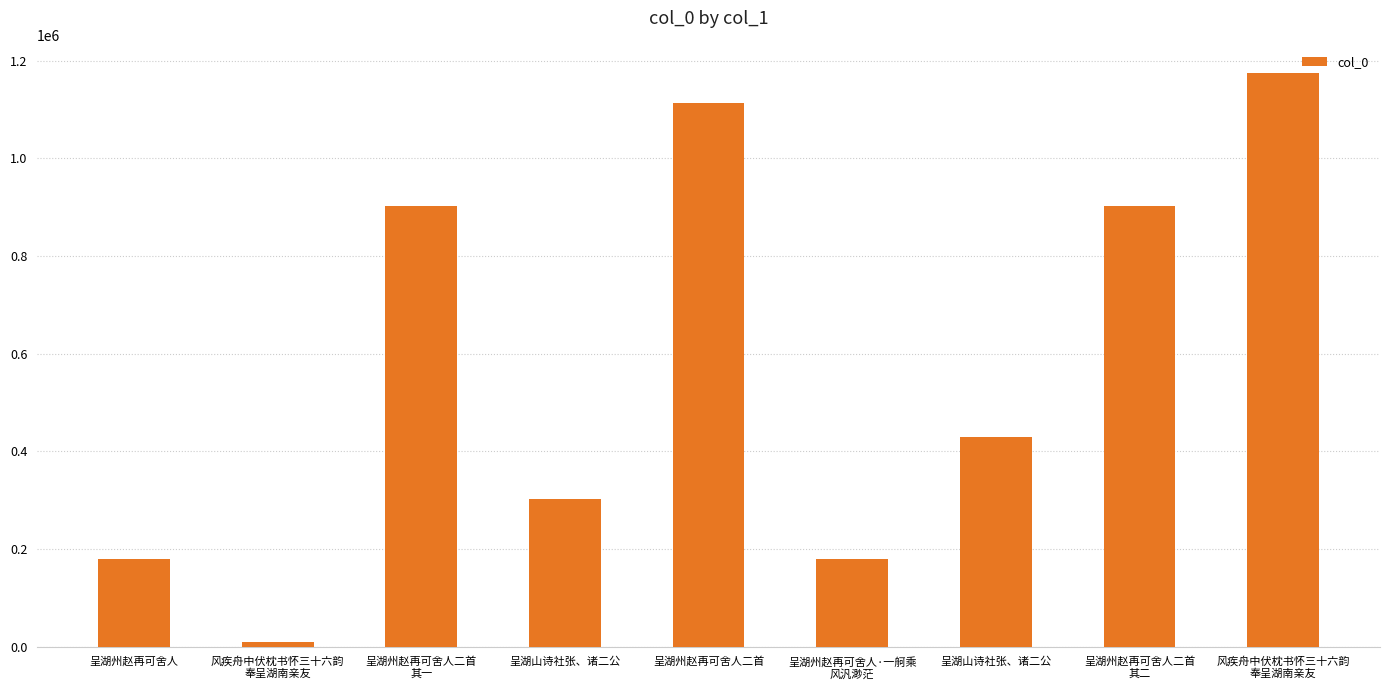

Are the bars horizontal?

No